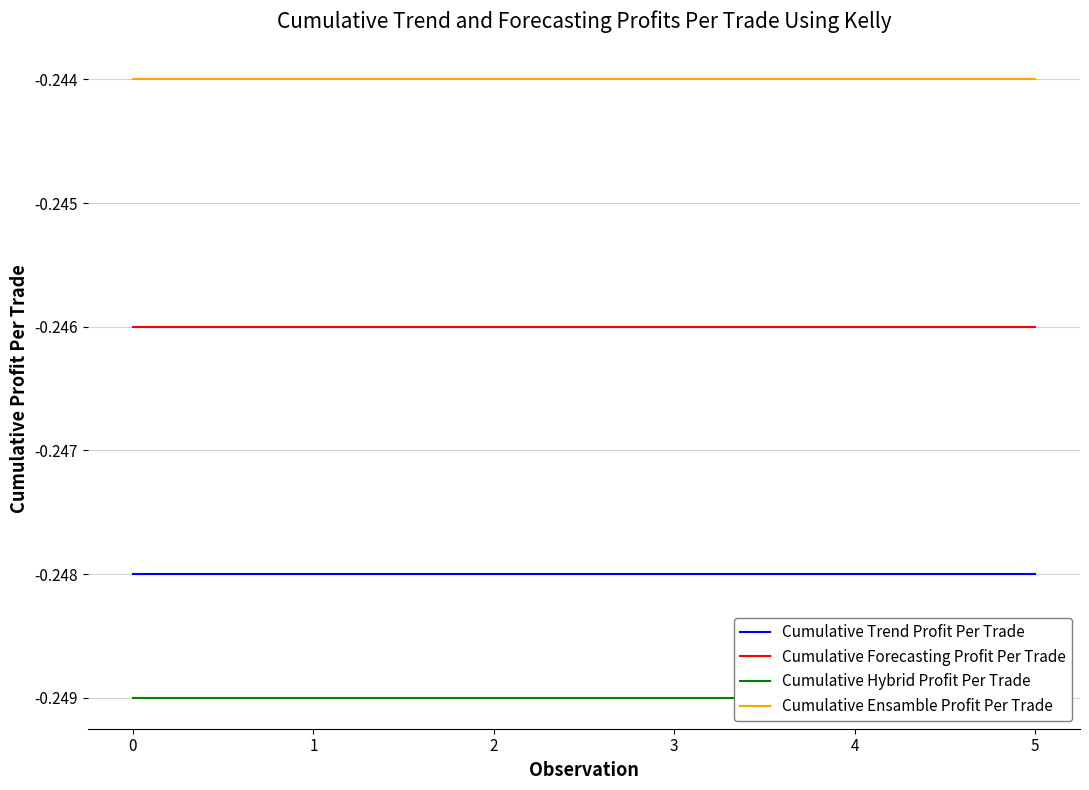

True or false: Cumulative Hybrid Profit Per Trade and Cumulative Ensamble Profit Per Trade intersect in this chart.

False